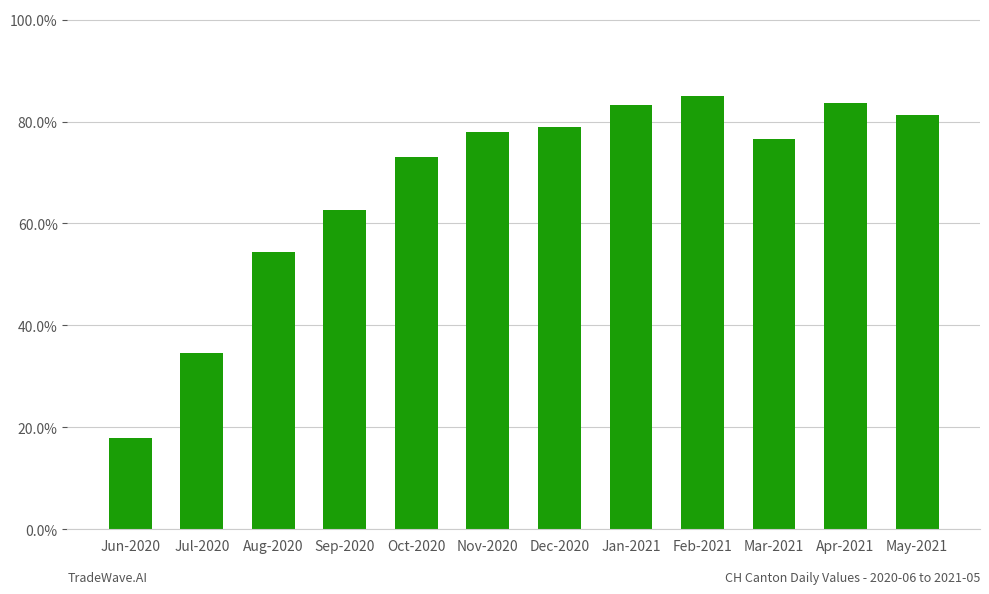

How many values are below 78?

6